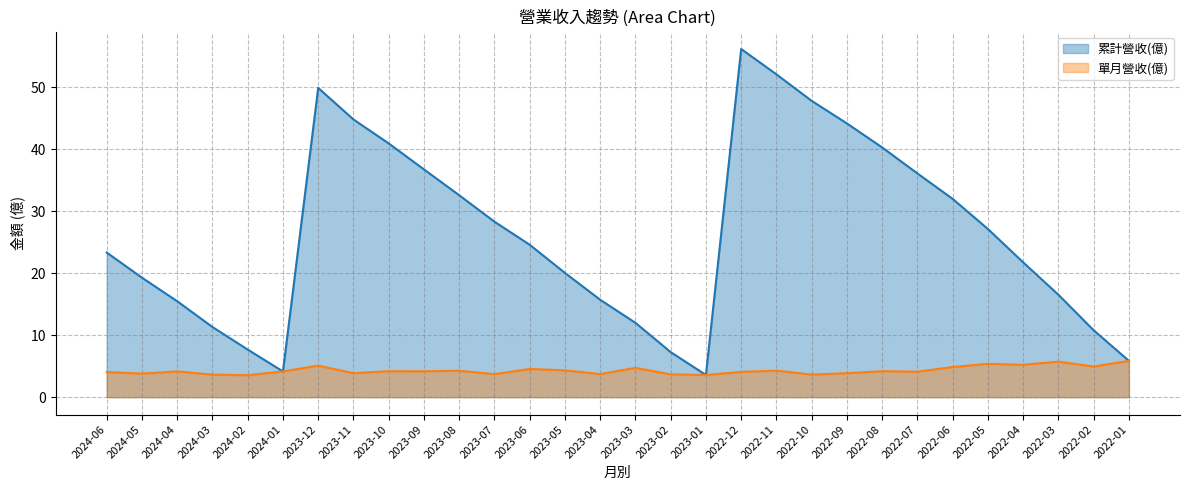

What is the label of the 7th point from the left?

2023-12